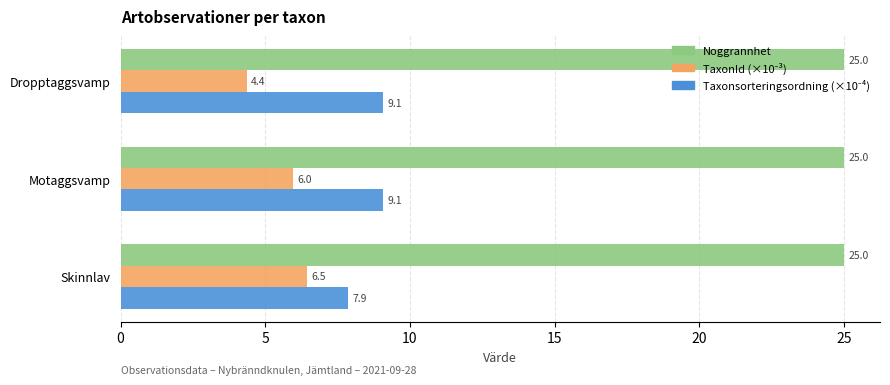

What is the difference between the highest and lowest values at Dropptaggsvamp?

20.6